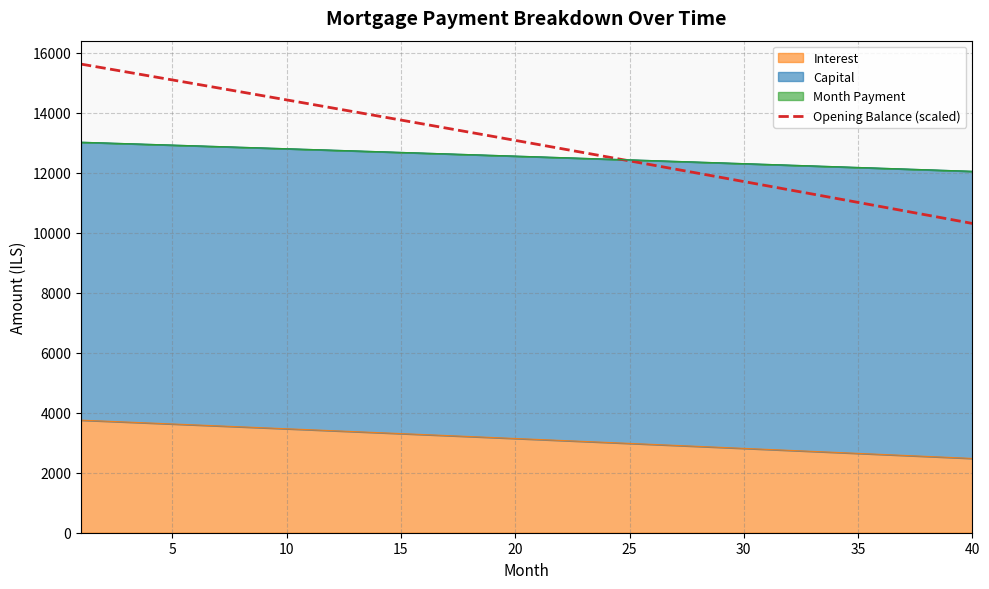

The value at 9 is 14429.9. True or false?

True